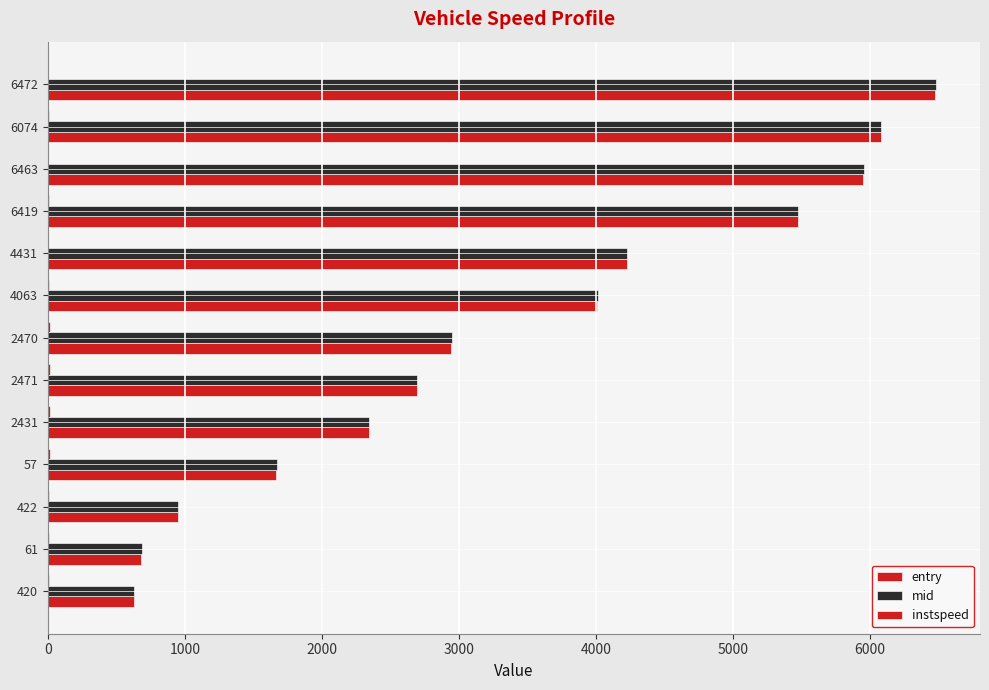

Which series has the widest spread of values?

entry